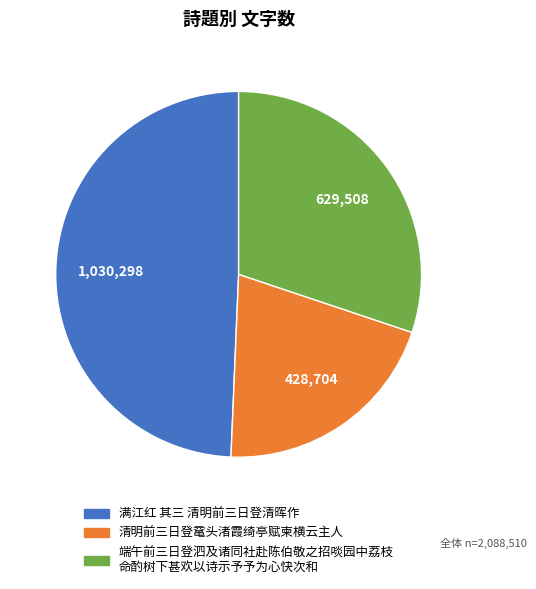

What is the ratio of the value at 清明前三日登鼋头渚霞绮亭赋柬横云主人 to the value at 满江红 其三 清明前三日登清晖作?

0.4